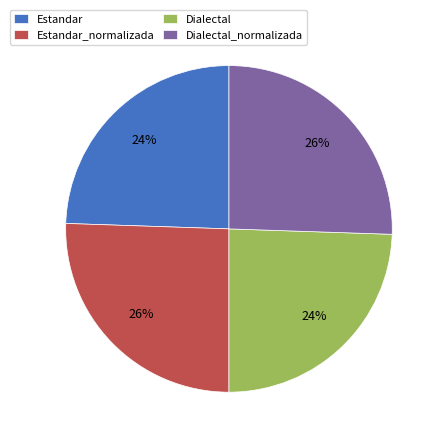

To the nearest percent, what portion does Dialectal represent?

24%